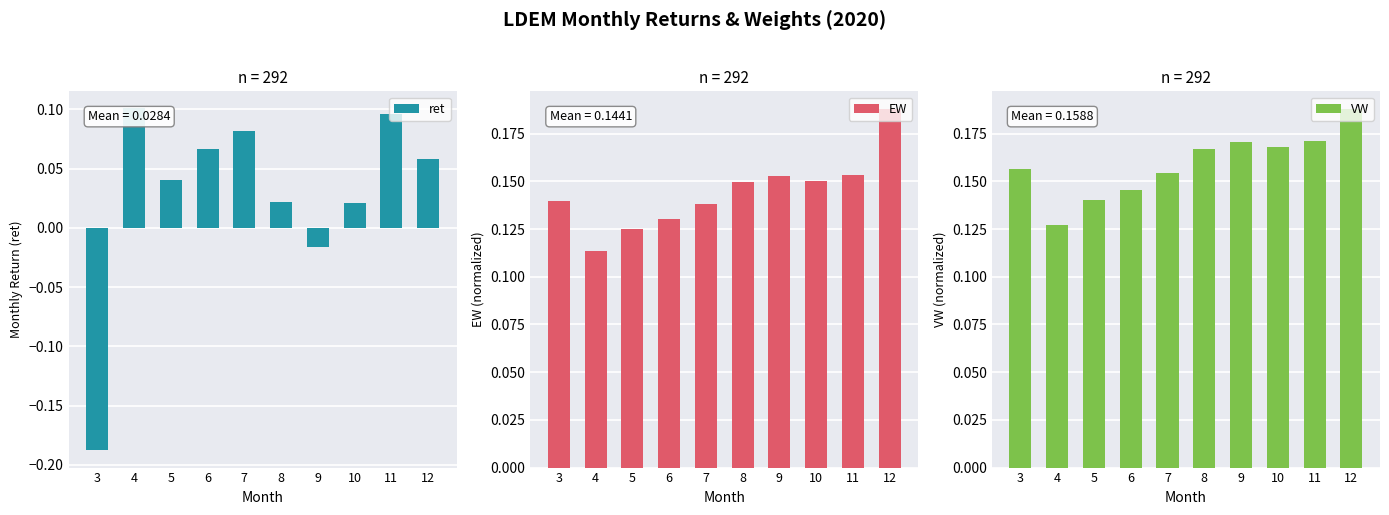

Which series changed the most between 5 and 7?

ret